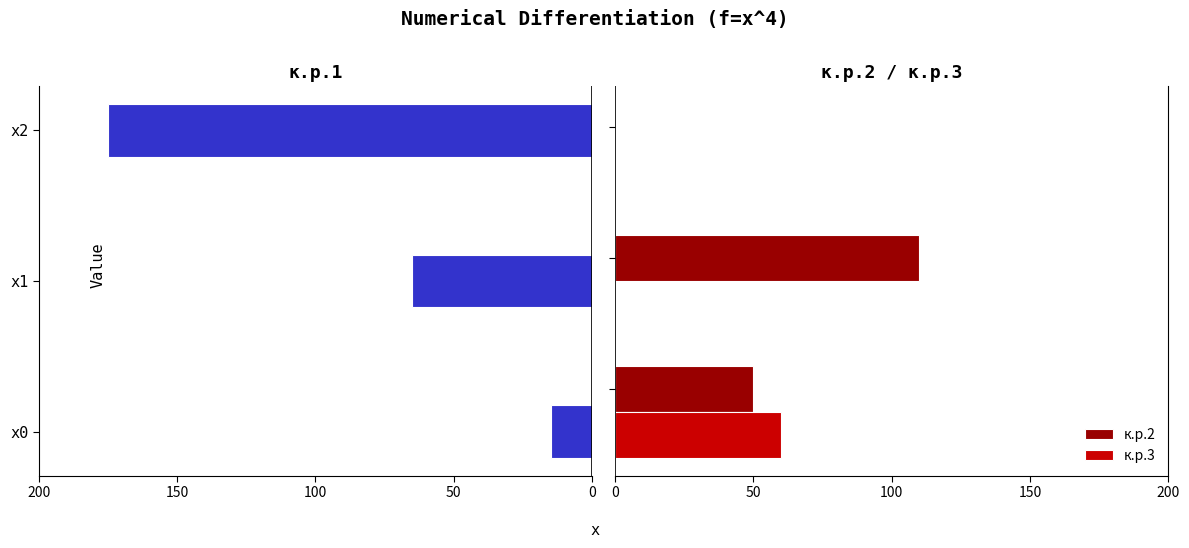

How many к.р.2 values are between 0 and 110?

3